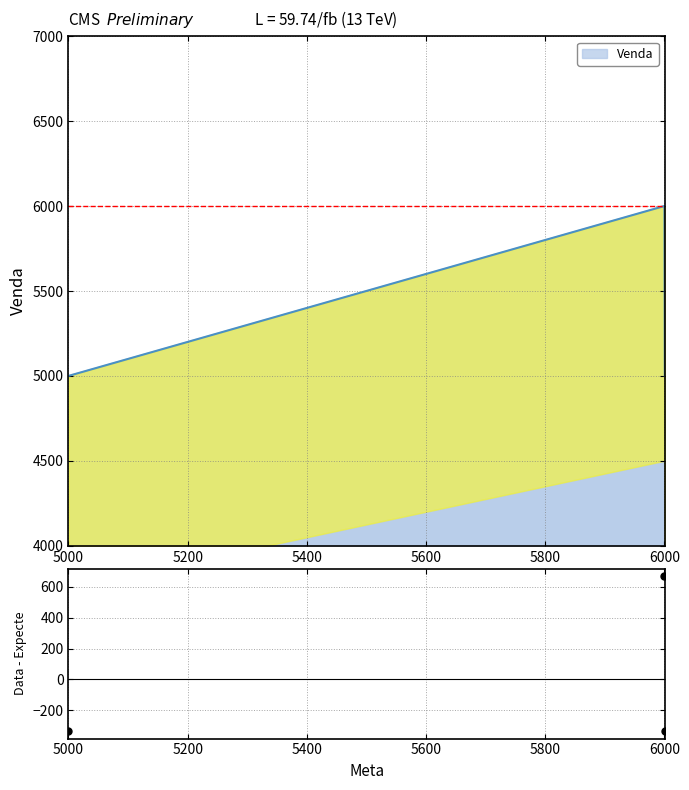

At which category does the chart reach its minimum across all series?

5000